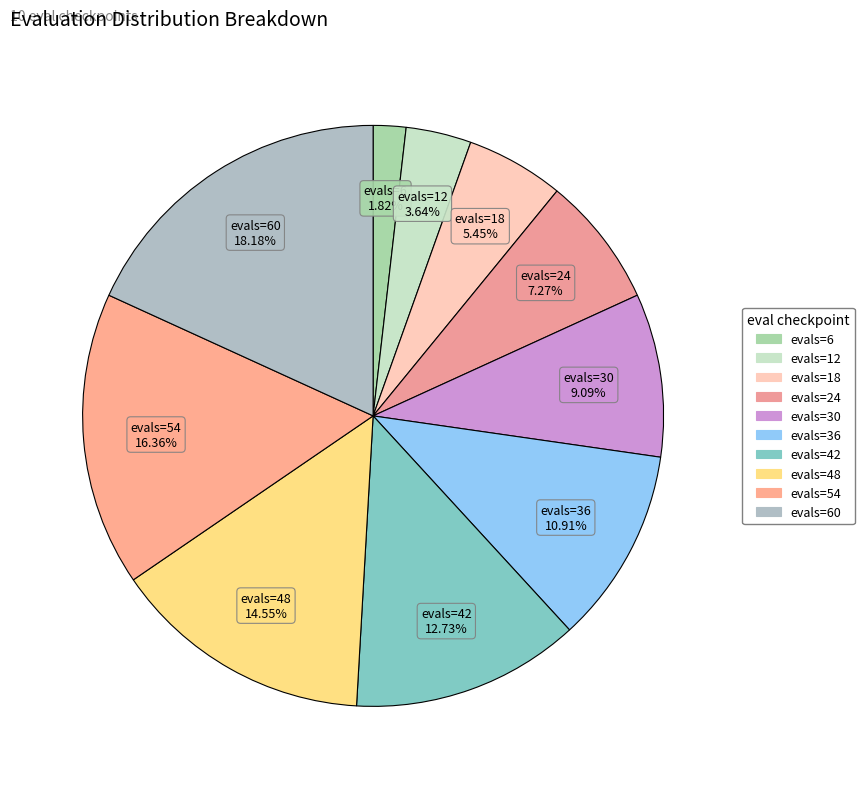

Combined, do evals=60 and evals=24 account for over 50%?

No